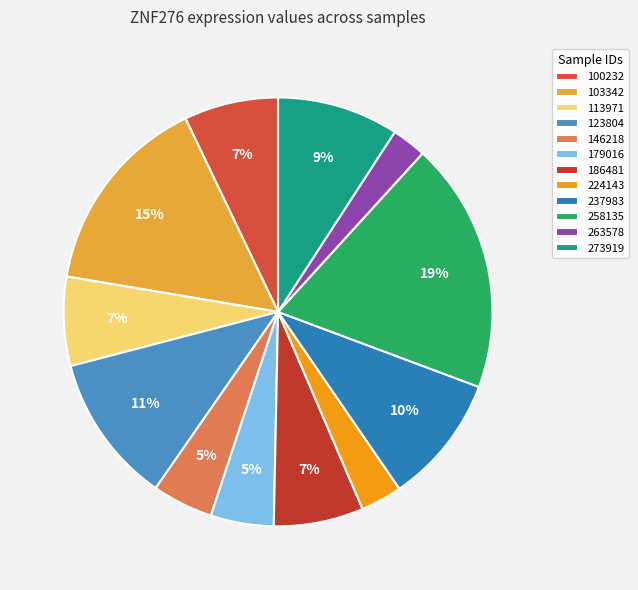

To the nearest percent, what is the average slice percentage?

8%